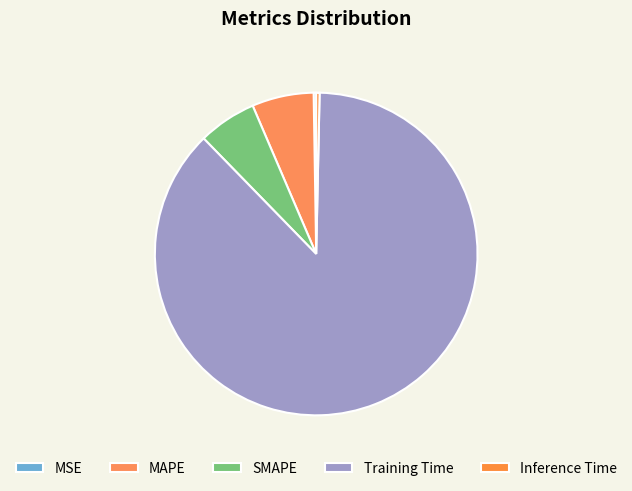

Is there any slice that represents more than half of the pie?

Yes